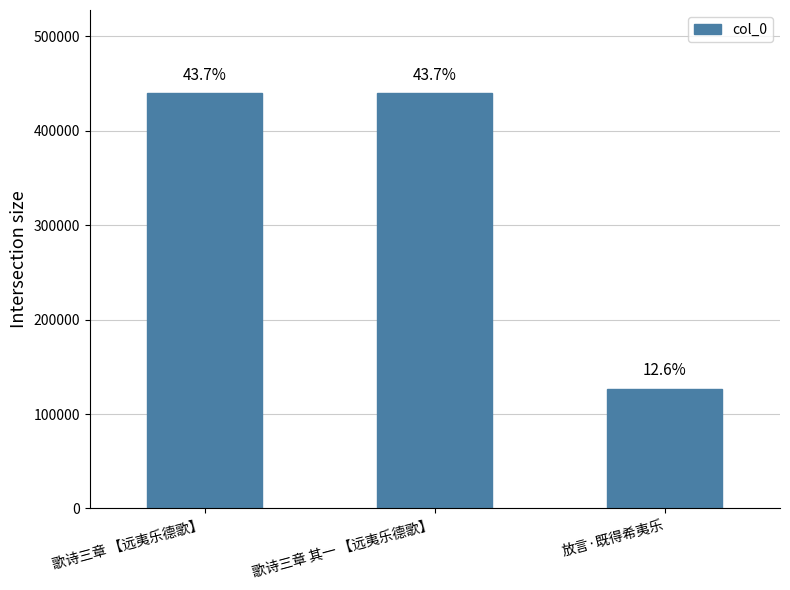

How many bars are there in total?

3